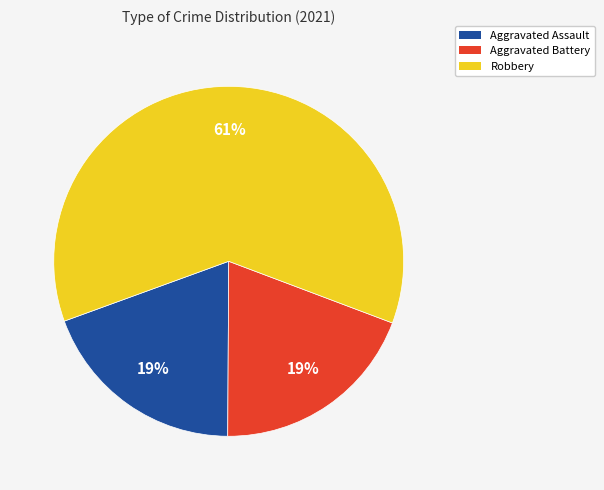

How many slices are in this pie chart?

3